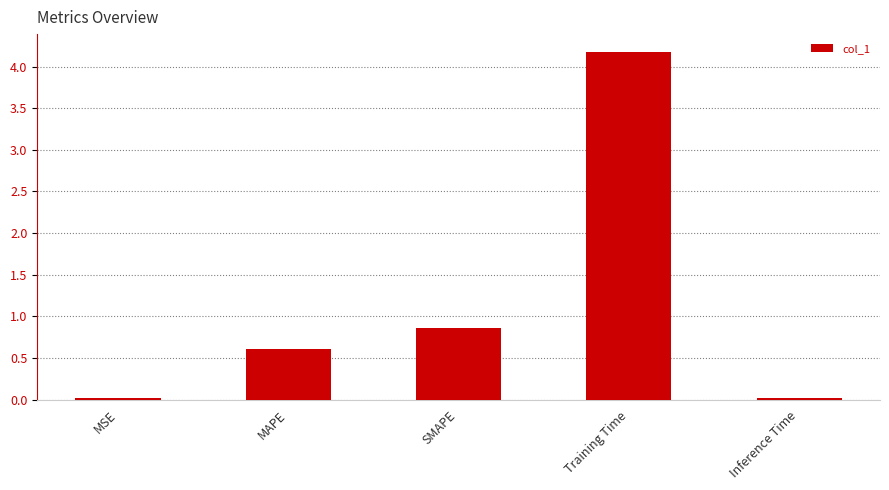

What is the approximate value at Training Time?

4.2